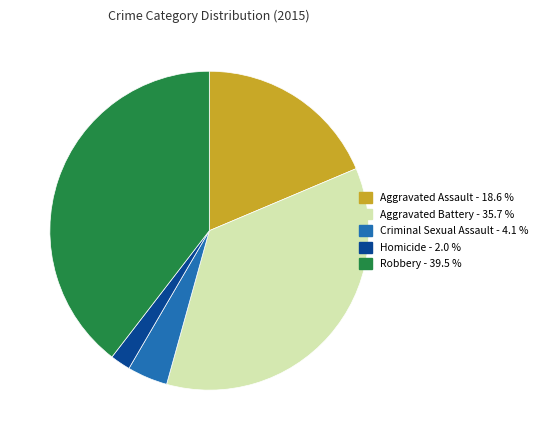

How many slices are in this pie chart?

5